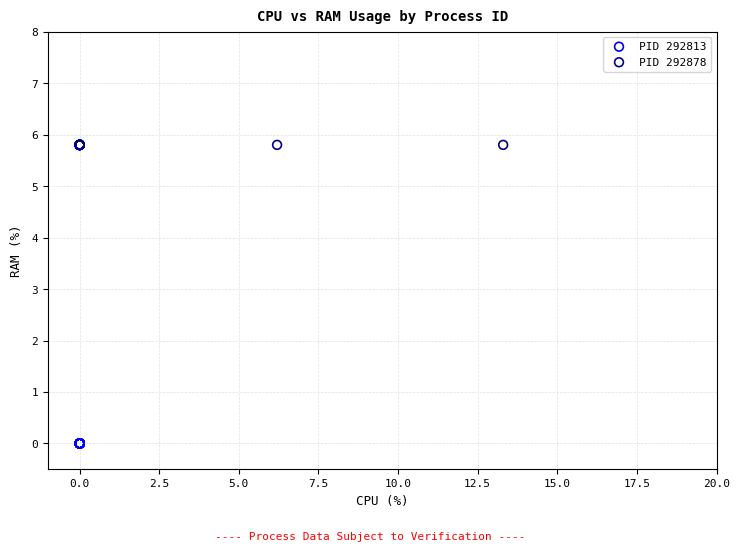

Which series reaches the maximum Y coordinate?

PID 292878